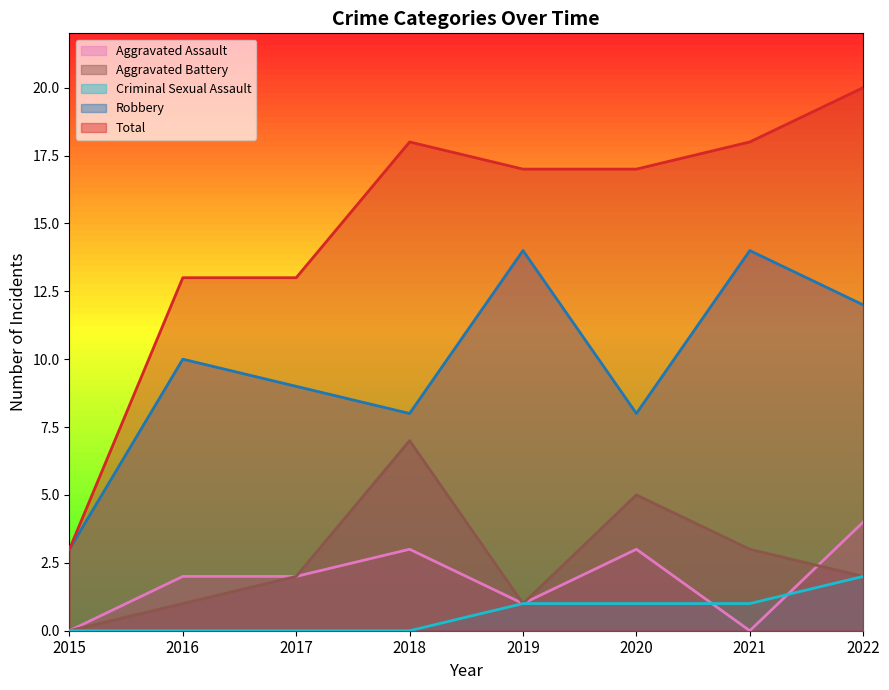

How many positive values does the Criminal Sexual Assault series have?

4